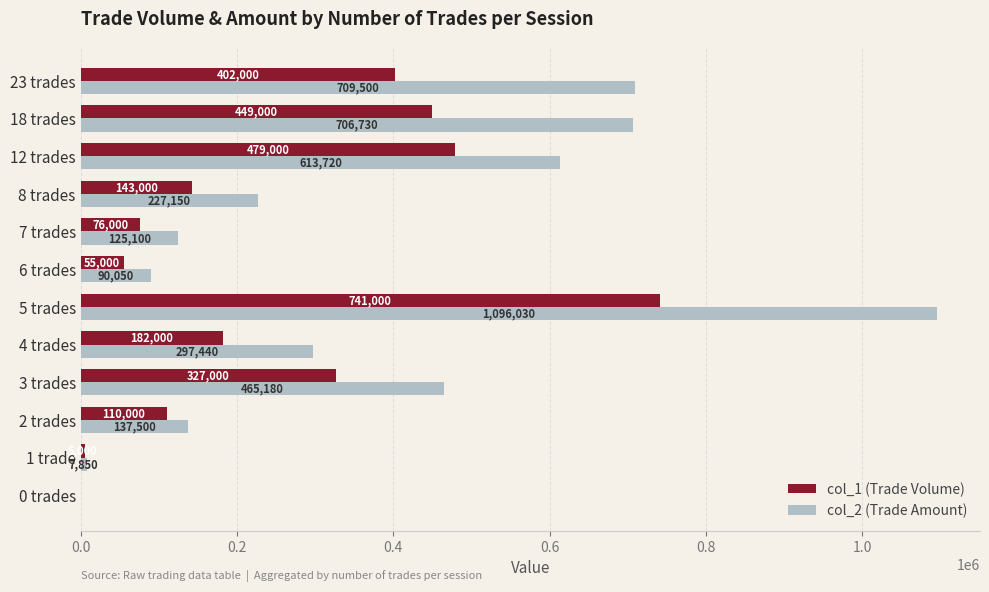

How many data points does each series have?

12